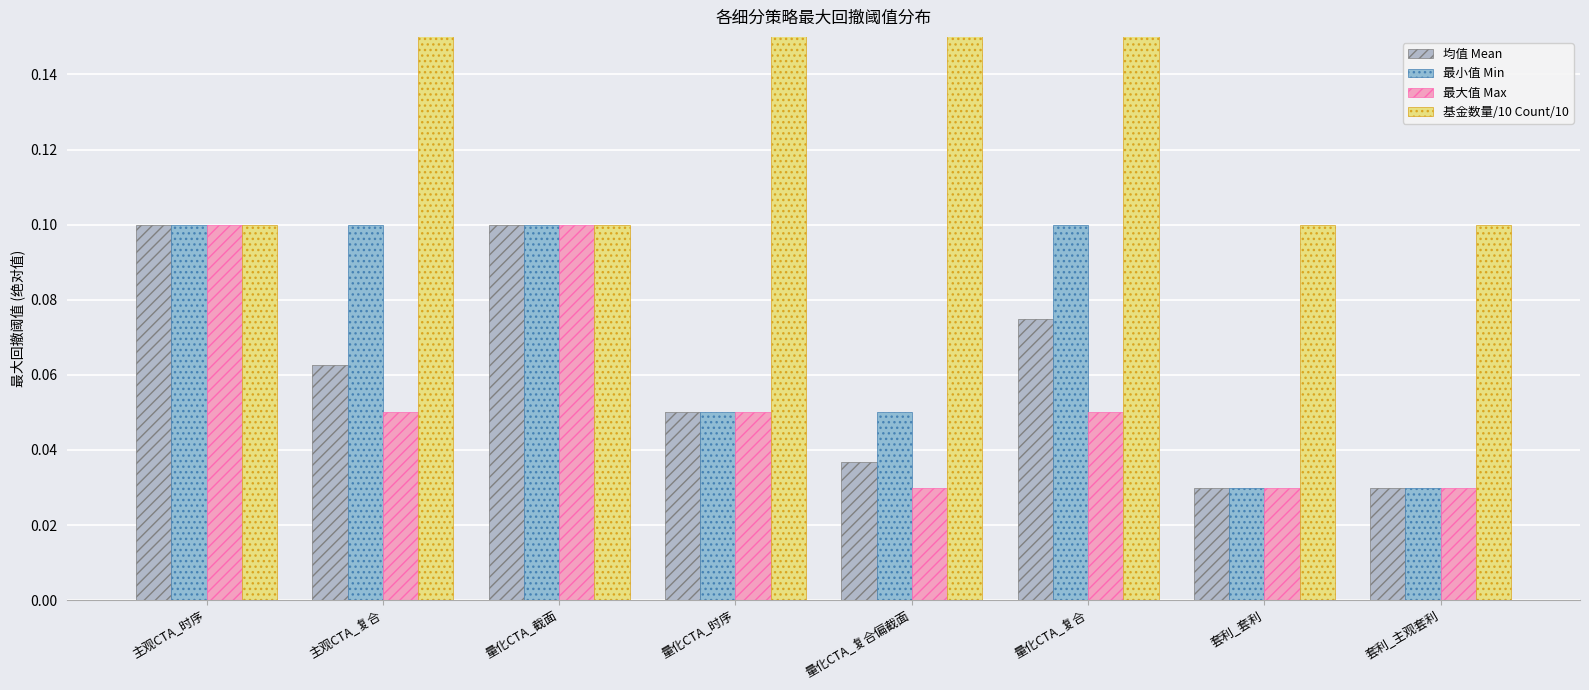

List the series in order of their peak value, highest first.

基金数量/10 Count/10, 均值 Mean, 最小值 Min, 最大值 Max